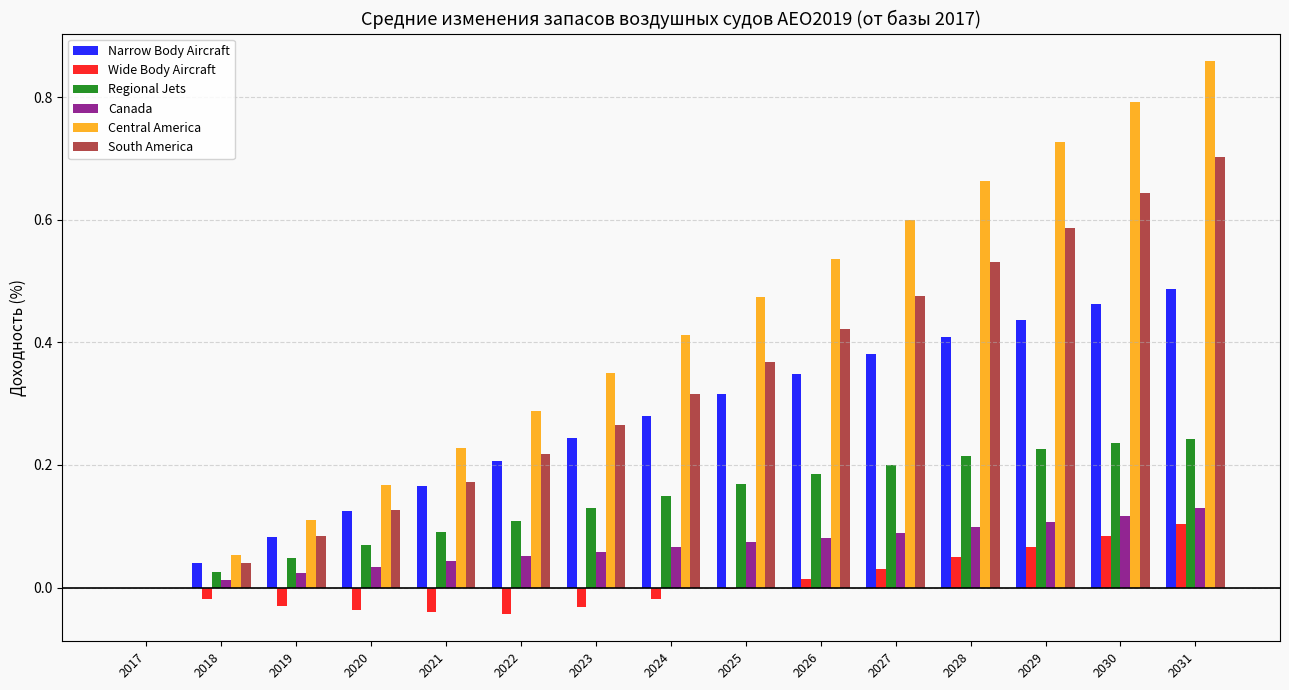

Which series has the largest total across all categories?

Central America